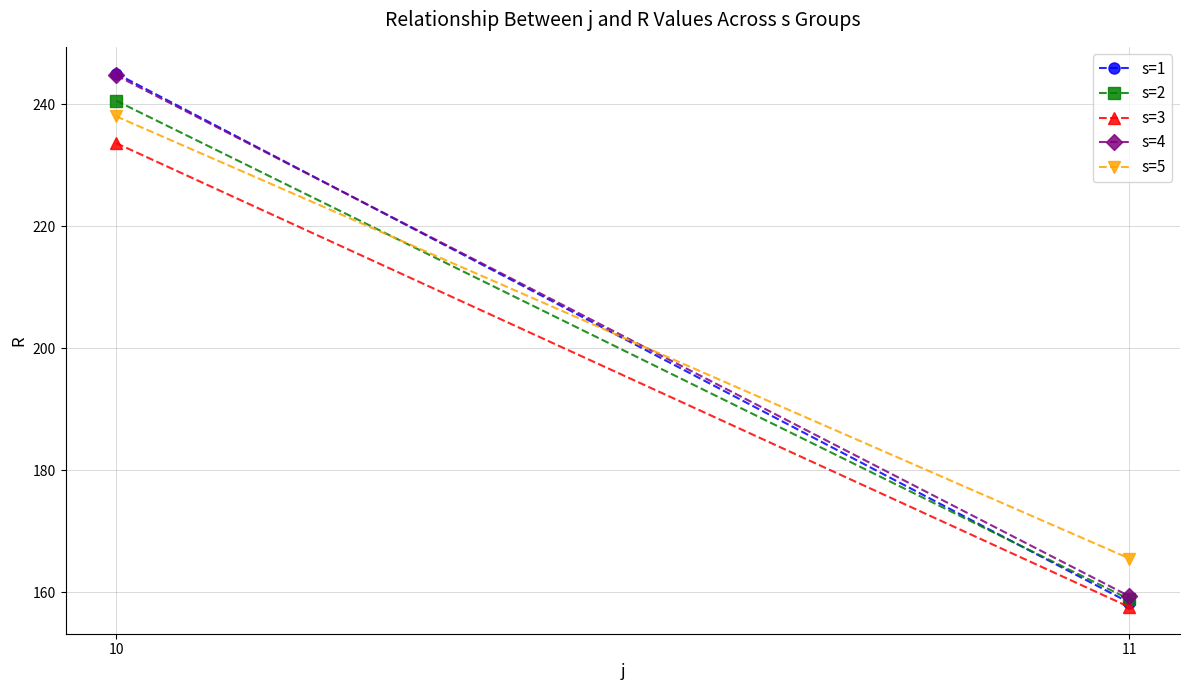

Which series has the widest spread of values?

s=1